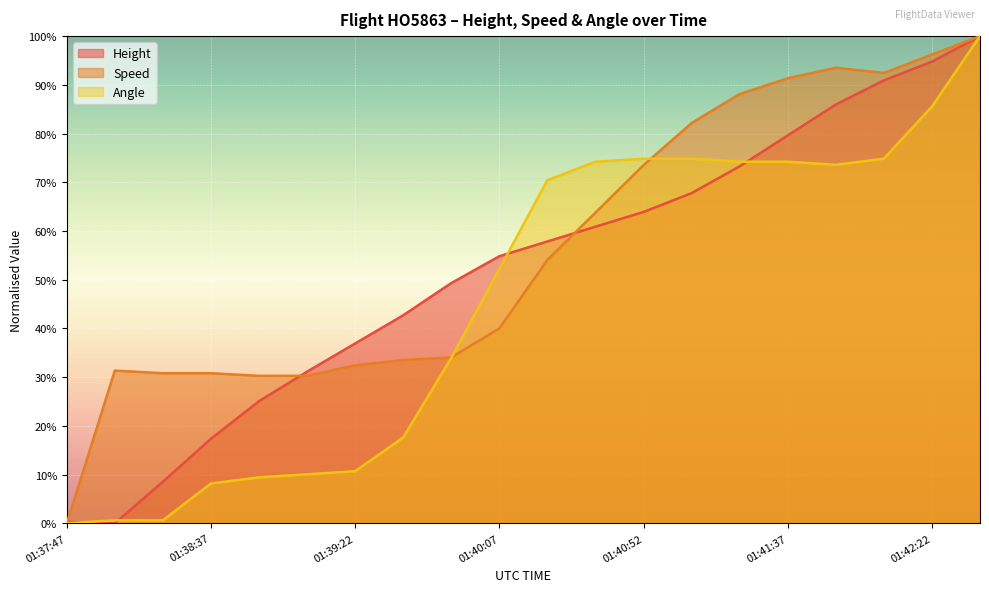

Between 01:38:22 and 01:41:37, which is larger?

01:41:37